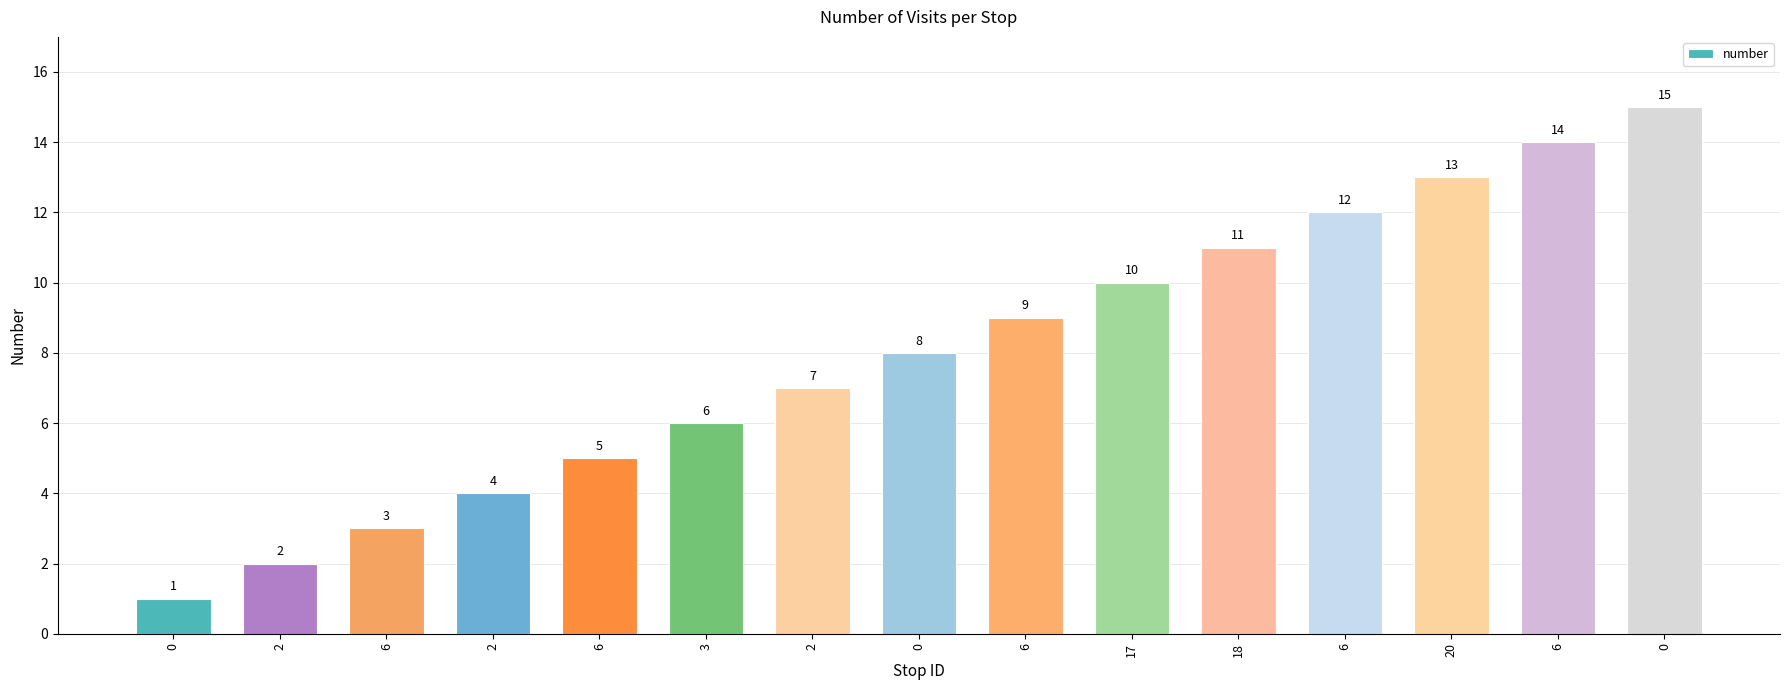

Is it true that the value at 2 is 3?

False